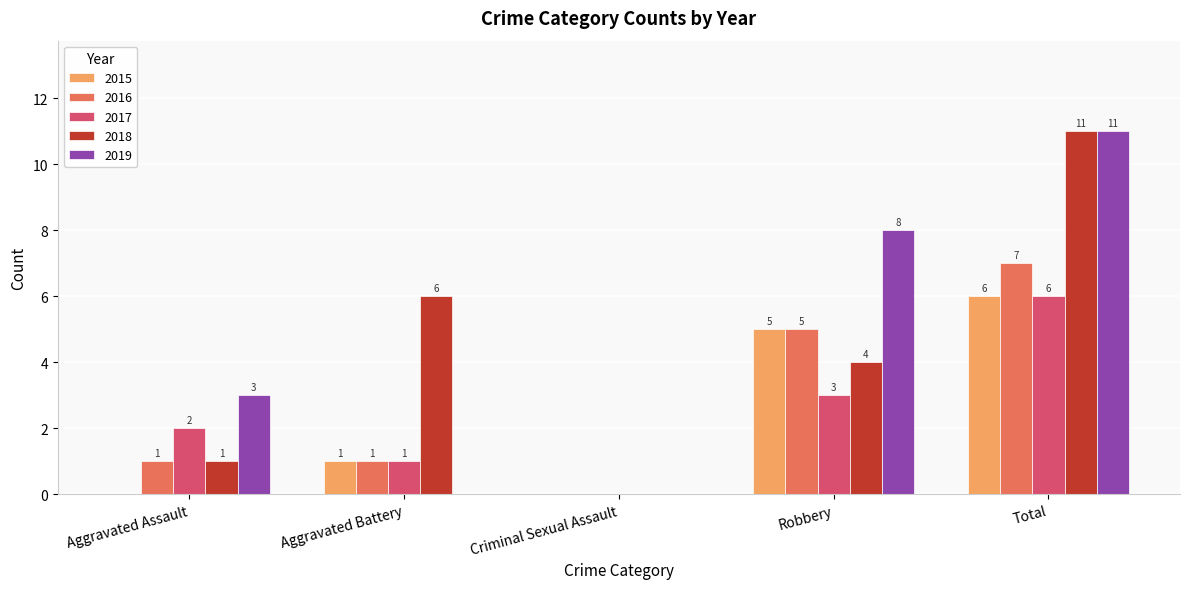

Reading left to right, extract all data points from this chart.

2015: 0	1	0	5	6
2016: 1	1	0	5	7
2017: 2	1	0	3	6
2018: 1	6	0	4	11
2019: 3	0	0	8	11